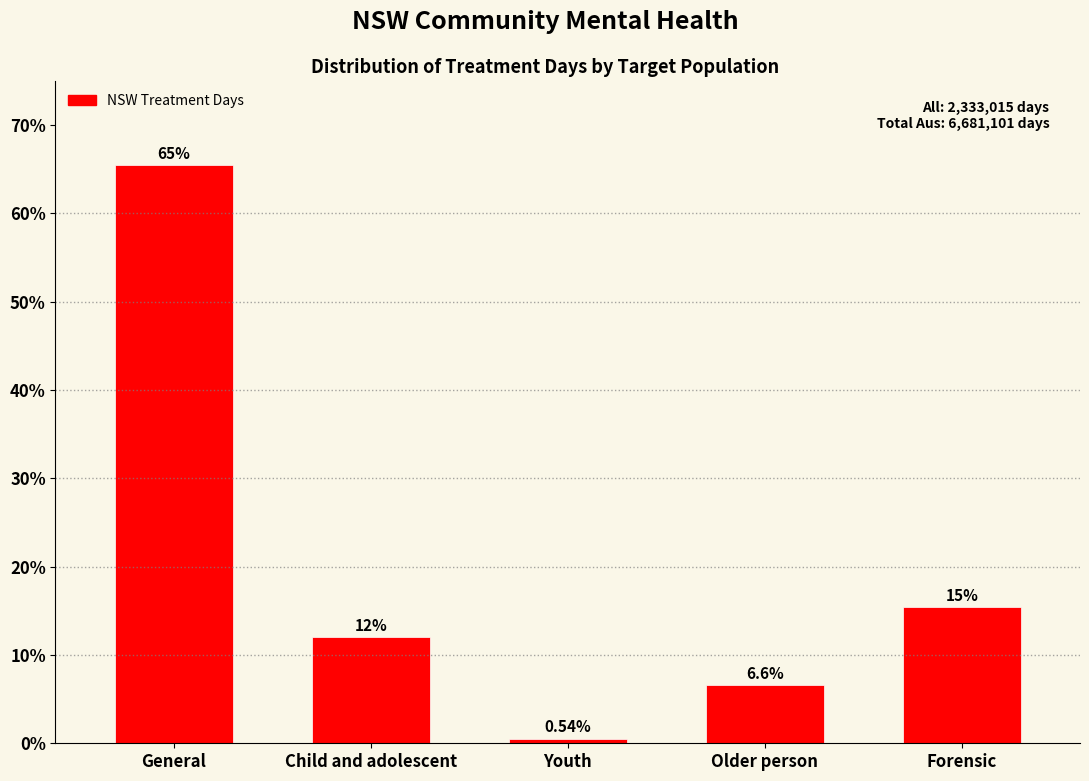

Which has a higher value, Child and adolescent or Older person?

Child and adolescent